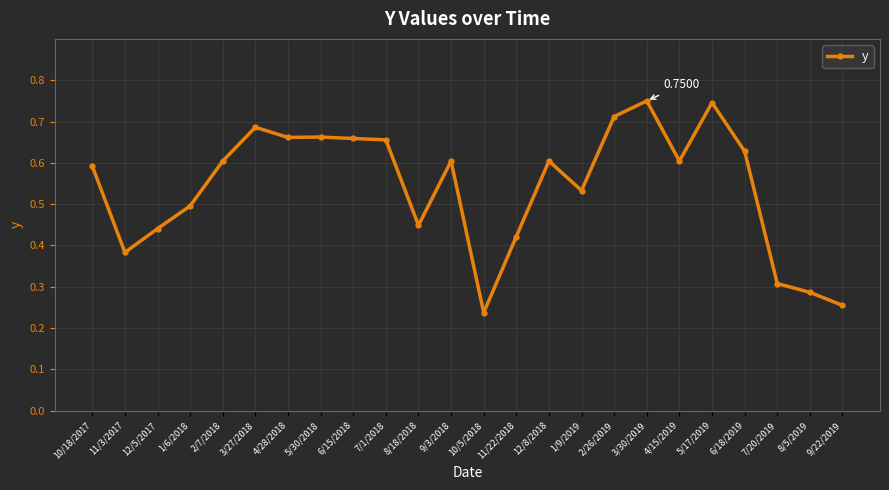

What is the label of the 24th point from the left?

9/22/2019